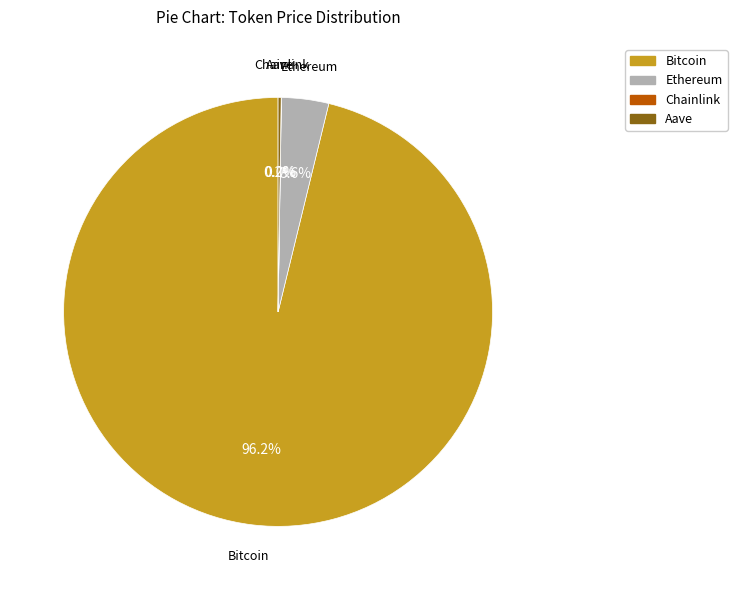

Which category has the biggest portion of the pie?

Bitcoin